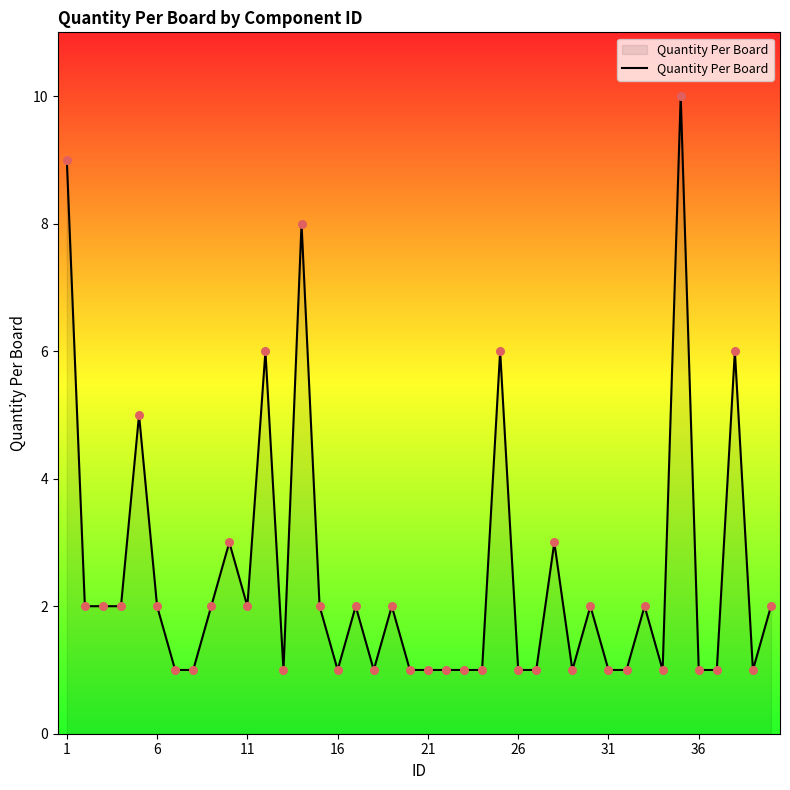

What is the difference between the maximum and minimum values?

9